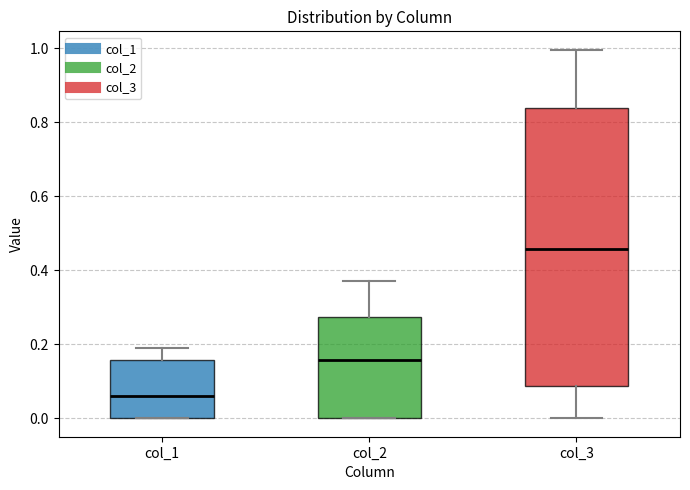

Which box's median line is the lowest?

col_1